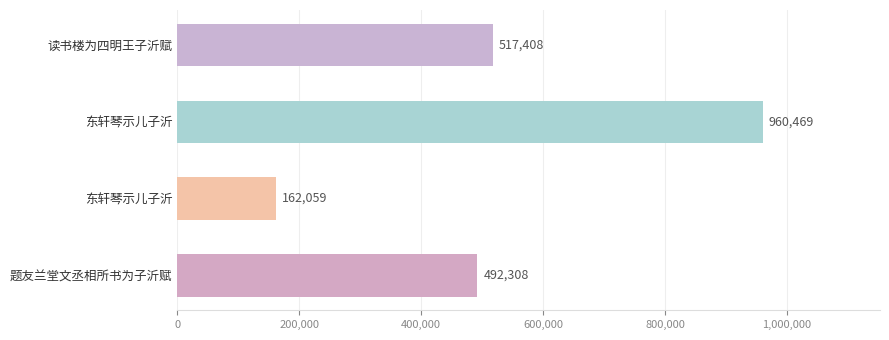

How many distinct data groups are displayed?

1